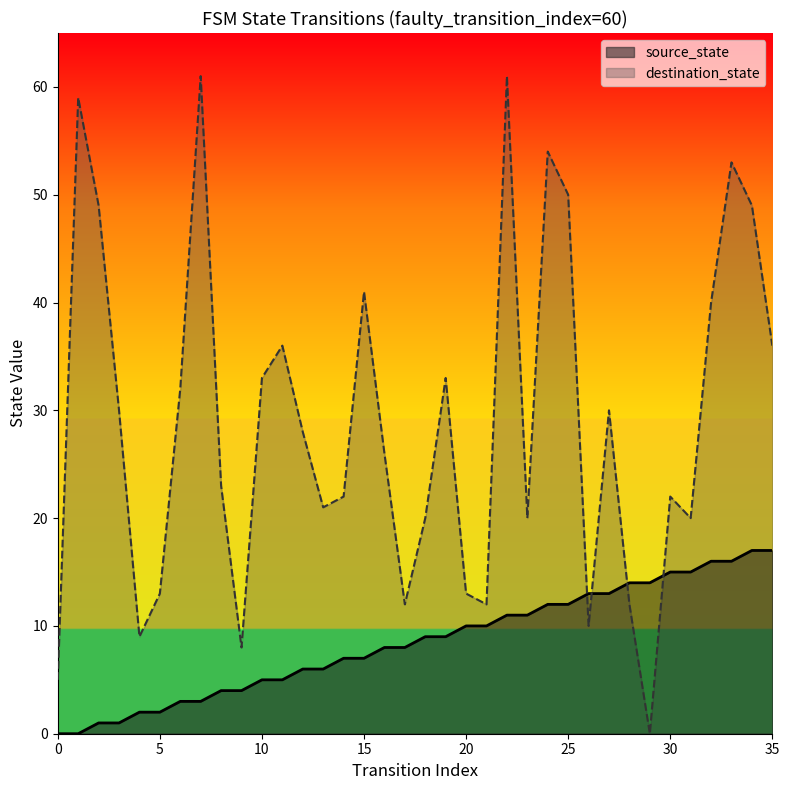

What are all the series names shown in the legend?

source_state, destination_state